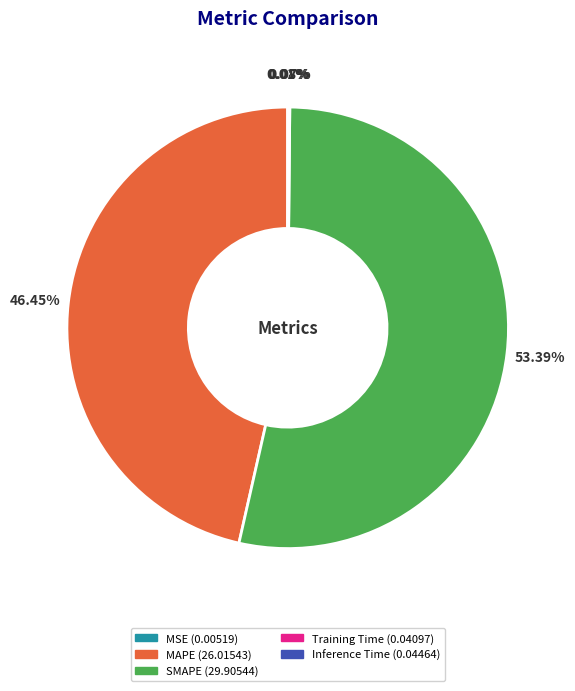

Which slice is the largest?

SMAPE